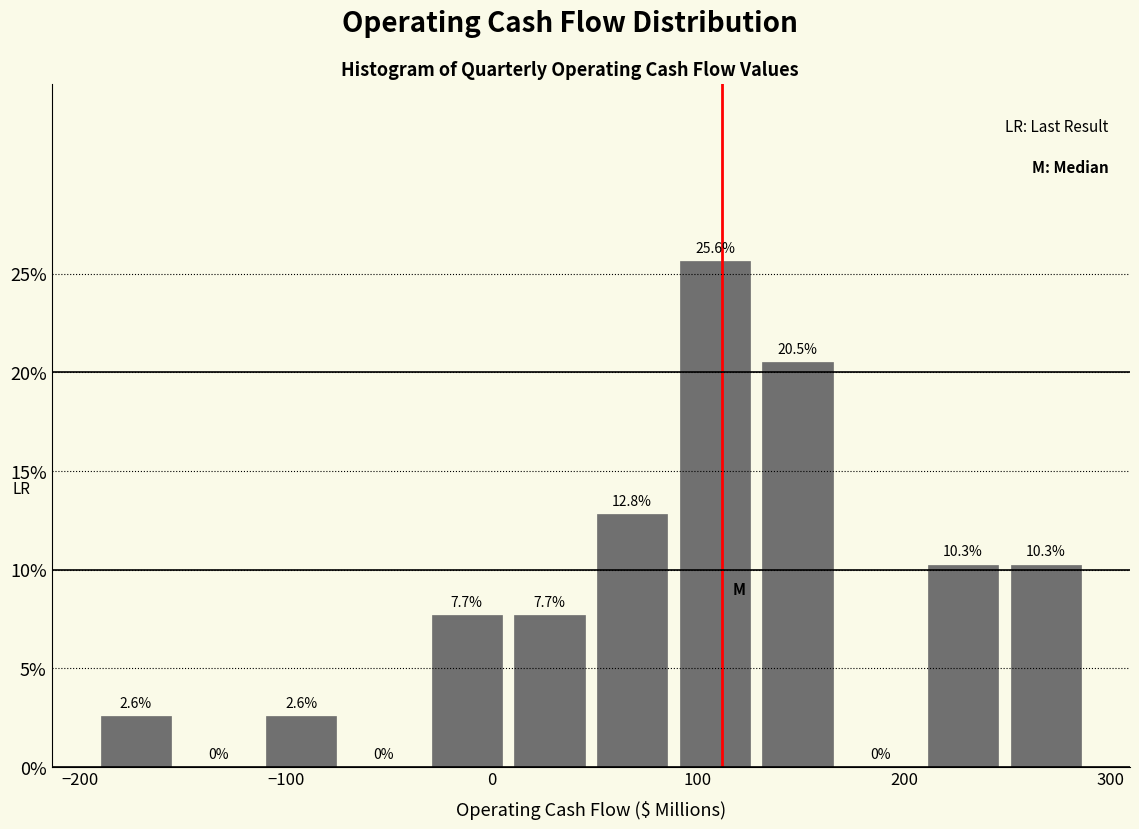

Reading left to right, transcribe this chart: for each bar, give the range it covers on the x-axis and its height. The bar edges are not printed on the chart, so give them approximately, as read against the axis.

-190 to -150: 2.6
-150 to -110: 0.0
-110 to -70: 2.6
-70 to -30: 0.0
-30 to 10: 7.7
10 to 50: 7.7
50 to 90: 12.8
90 to 130: 25.6
130 to 170: 20.5
170 to 210: 0.0
210 to 250: 10.3
250 to 290: 10.3